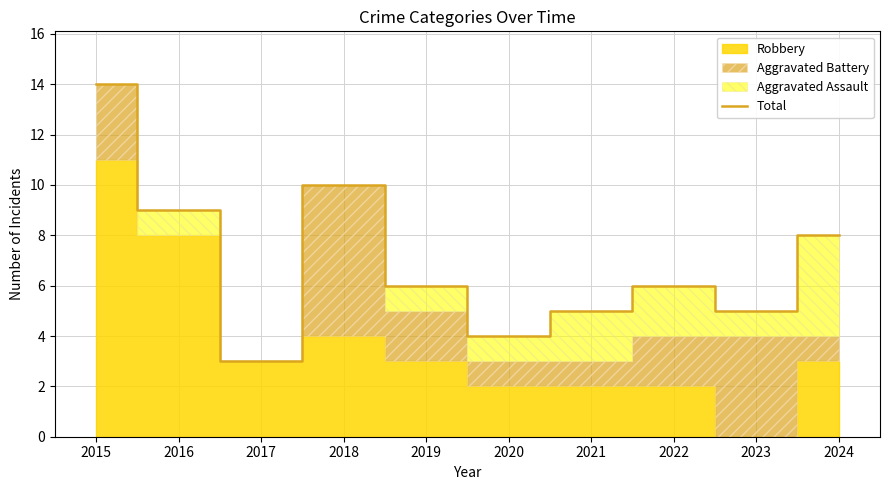

True or false: the data shows 13 at 2018.

False